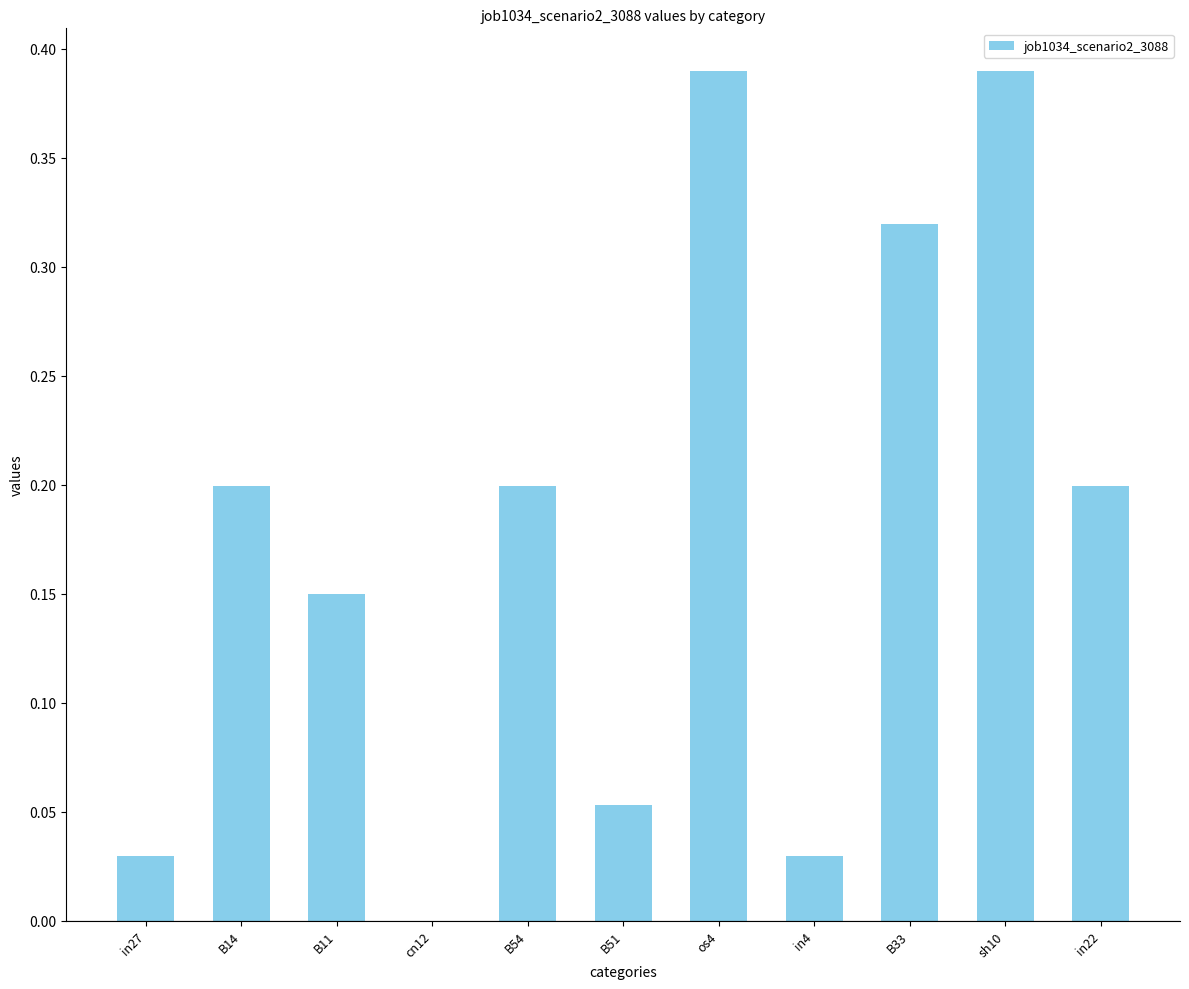

Which has a higher value, in27 or cn12?

in27